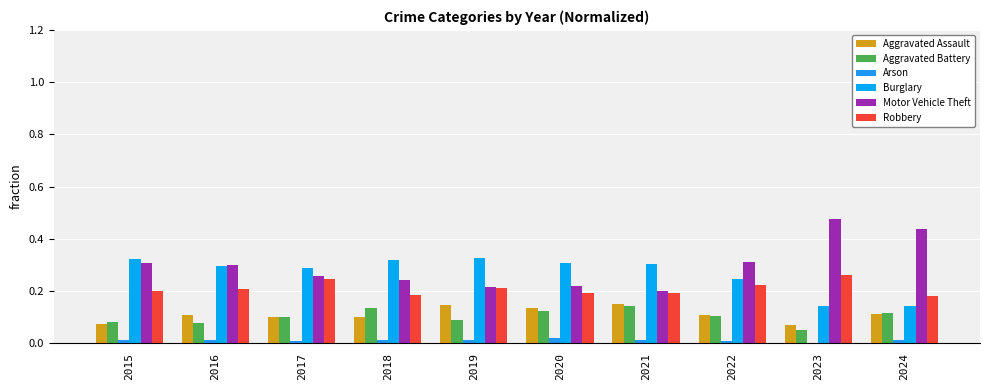

Count the number of data series in this chart.

6